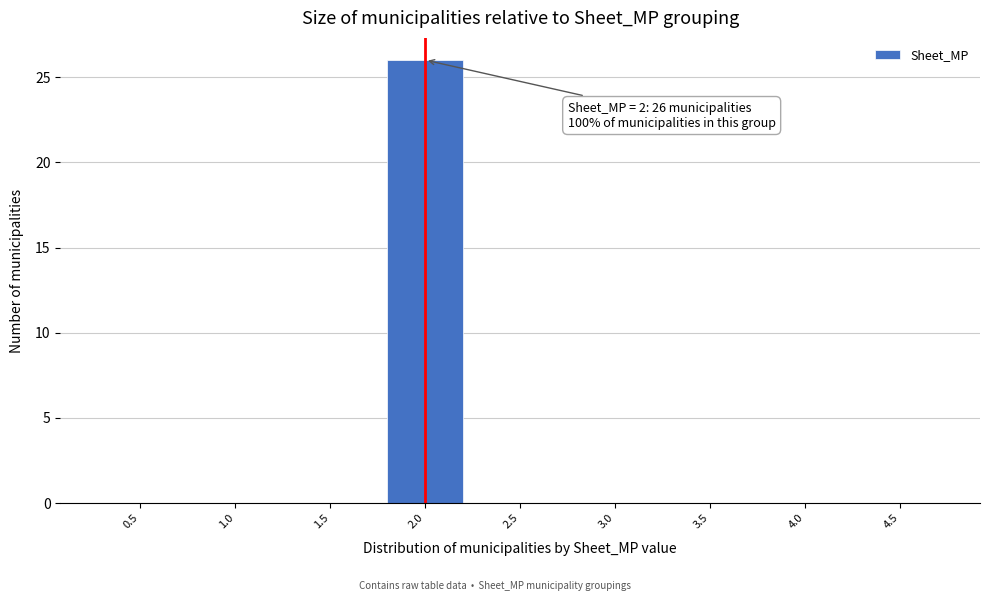

Reading left to right, list all the values displayed in this chart.

0.5=0	1.0=0	1.5=0	2.0=26	2.5=0	3.0=0	3.5=0	4.0=0	4.5=0